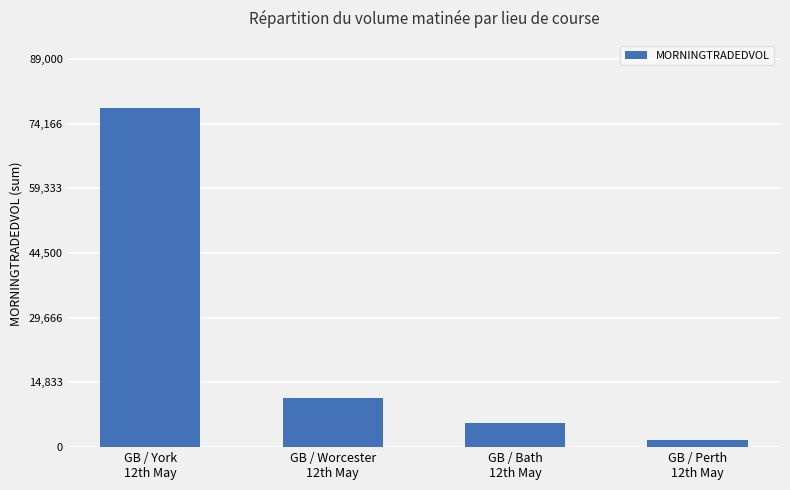

List the labels in order of value, smallest first.

GB / Perth
12th May, GB / Bath
12th May, GB / Worcester
12th May, GB / York
12th May